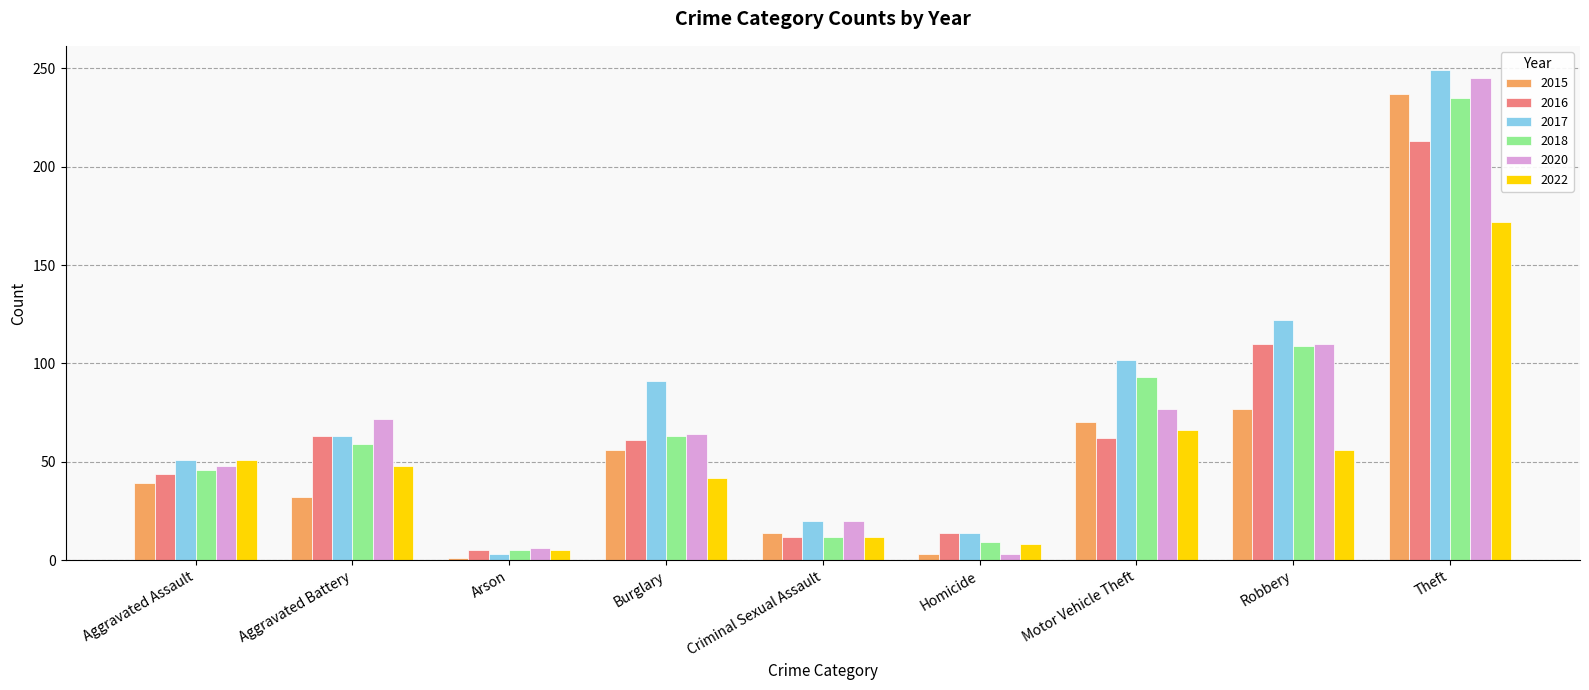

What is the difference between the highest and lowest values at Homicide?

11